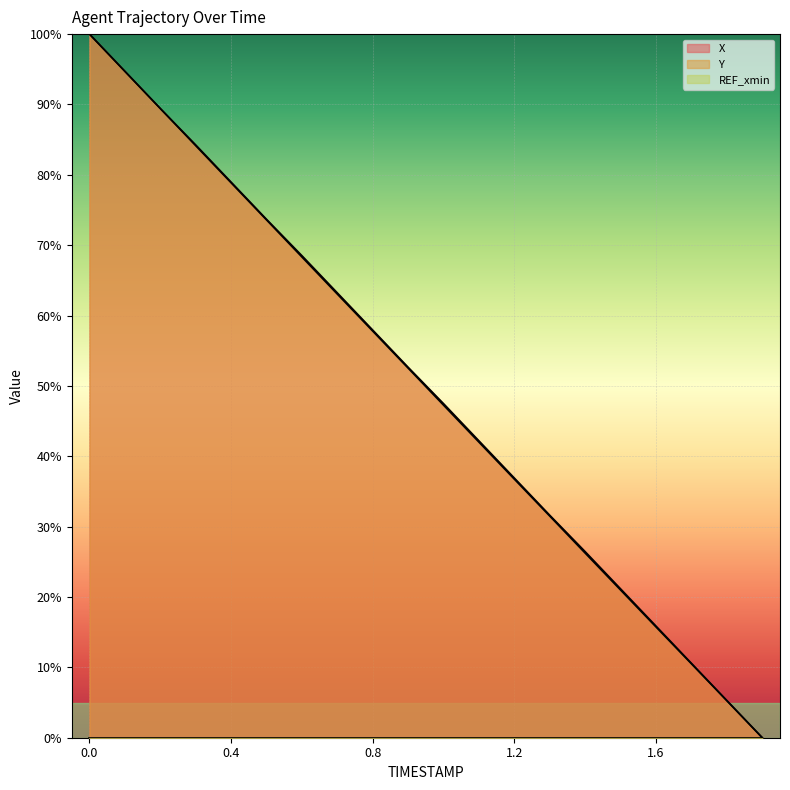

What is the sum of the Y values at 1.5 and 1.6?

36.7